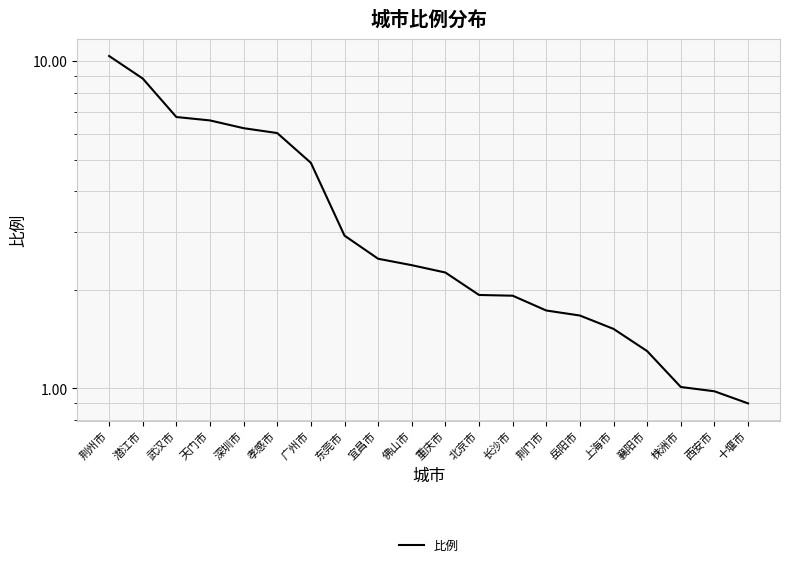

What is the difference between the maximum and second lowest values?

9.4